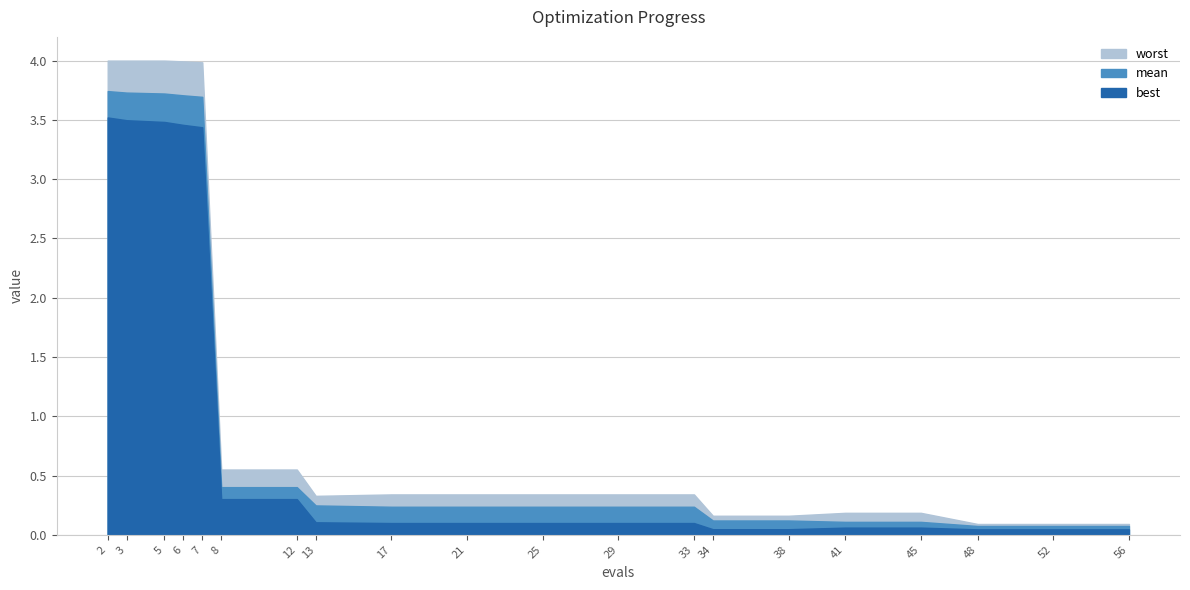

The value of best at 33 is 0.2. True or false?

False